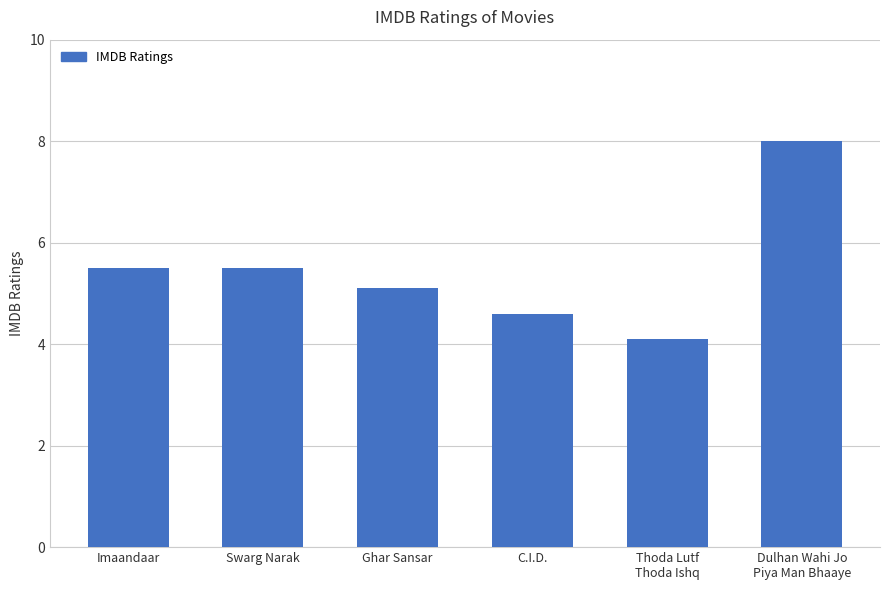

What is the label of the 4th bar from the left?

C.I.D.